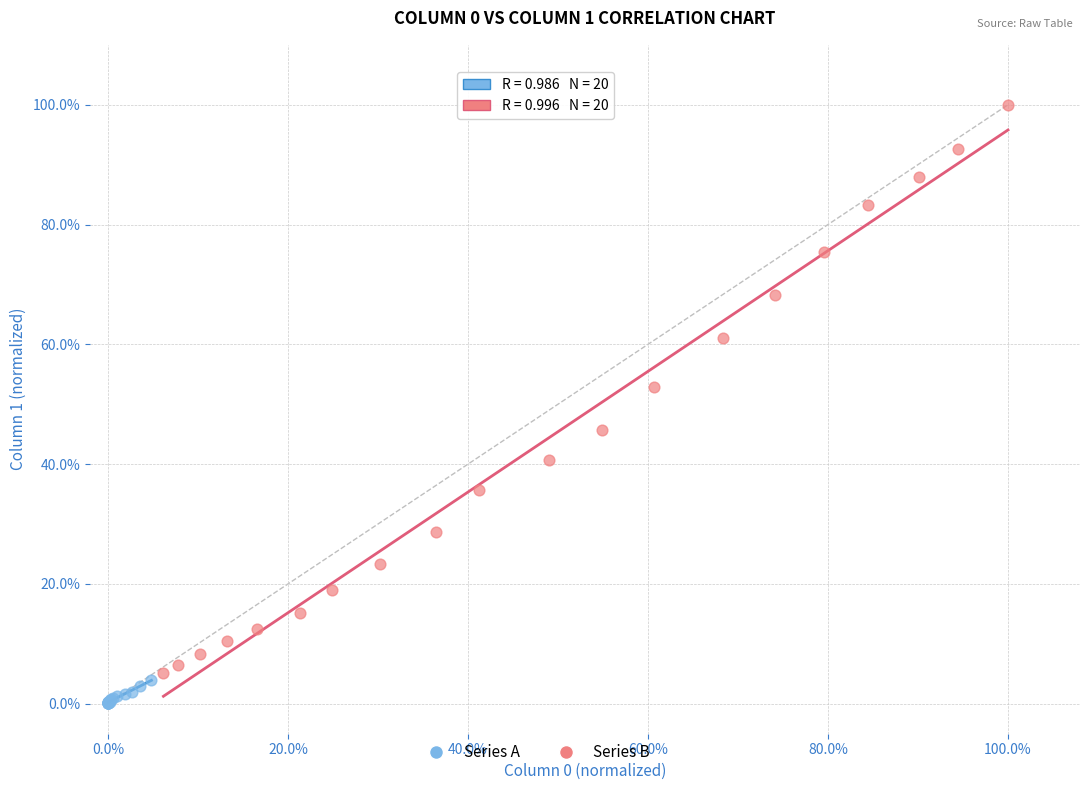

Which series contains the highest Y value?

Series B